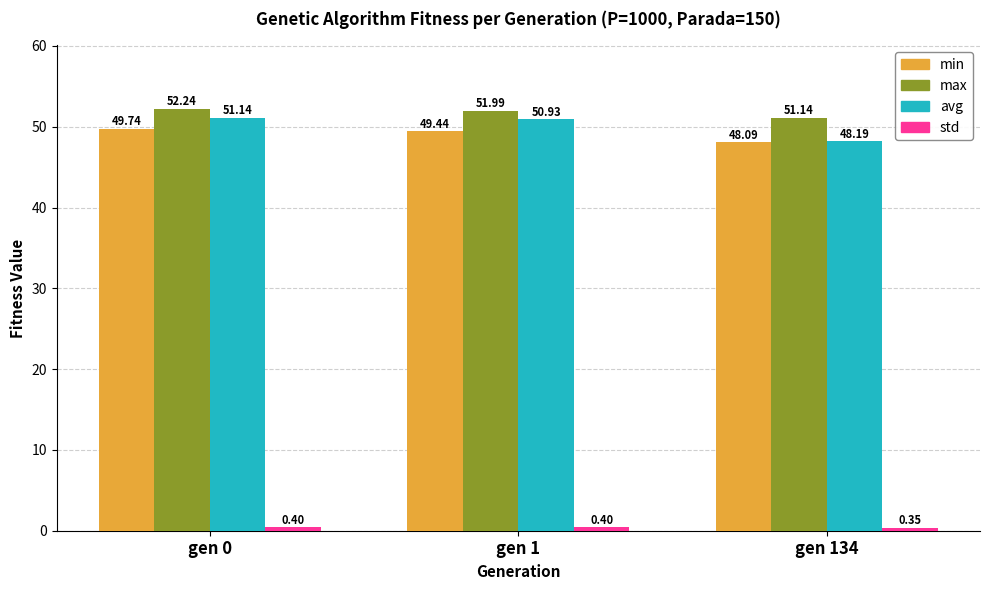

What is the sum of all min values?

147.3